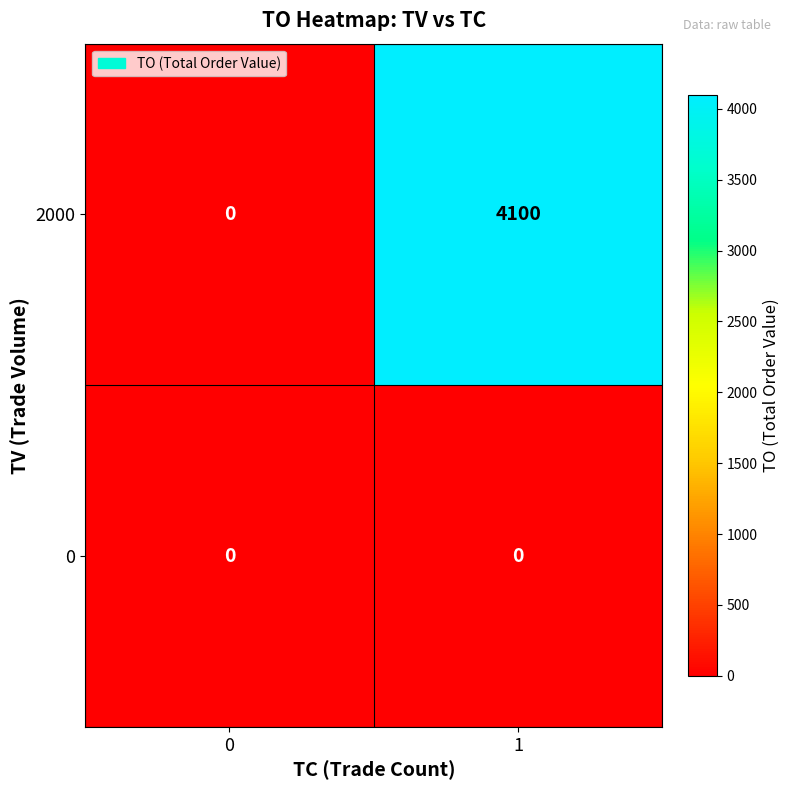

Reading right to left, what are all the values shown in this chart?

2000: 1=4100	0=0
0: 1=0	0=0